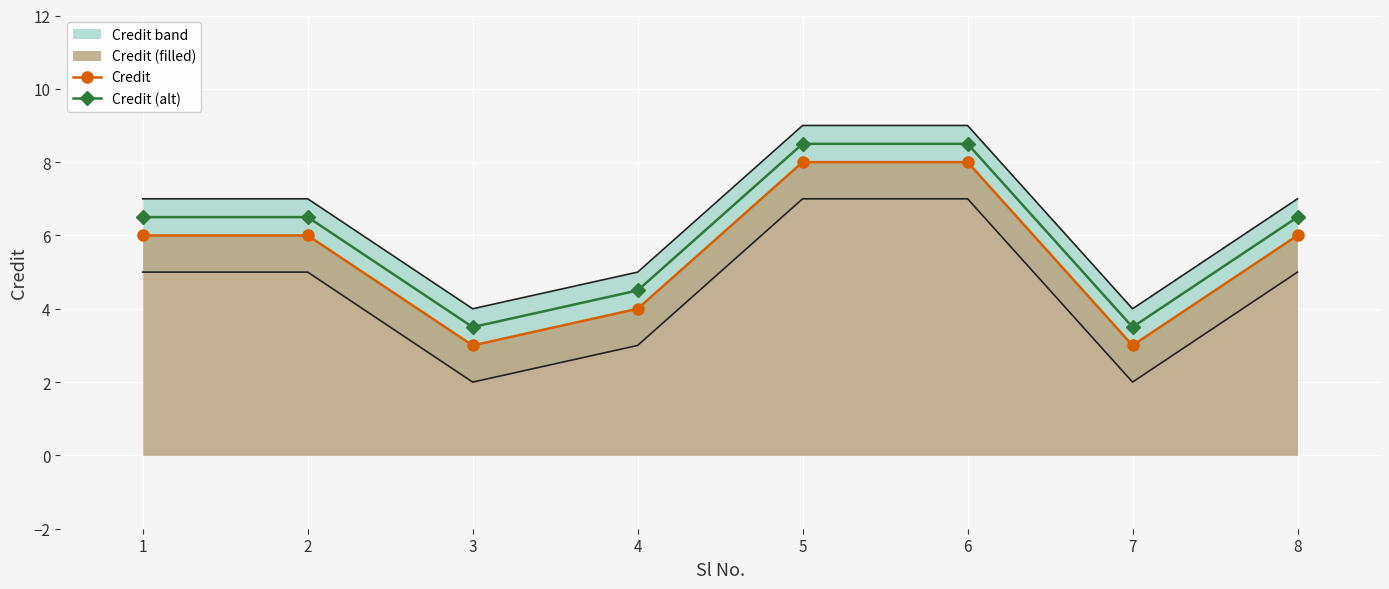

What is the difference between the maximum and minimum values in the Credit series?

5.0